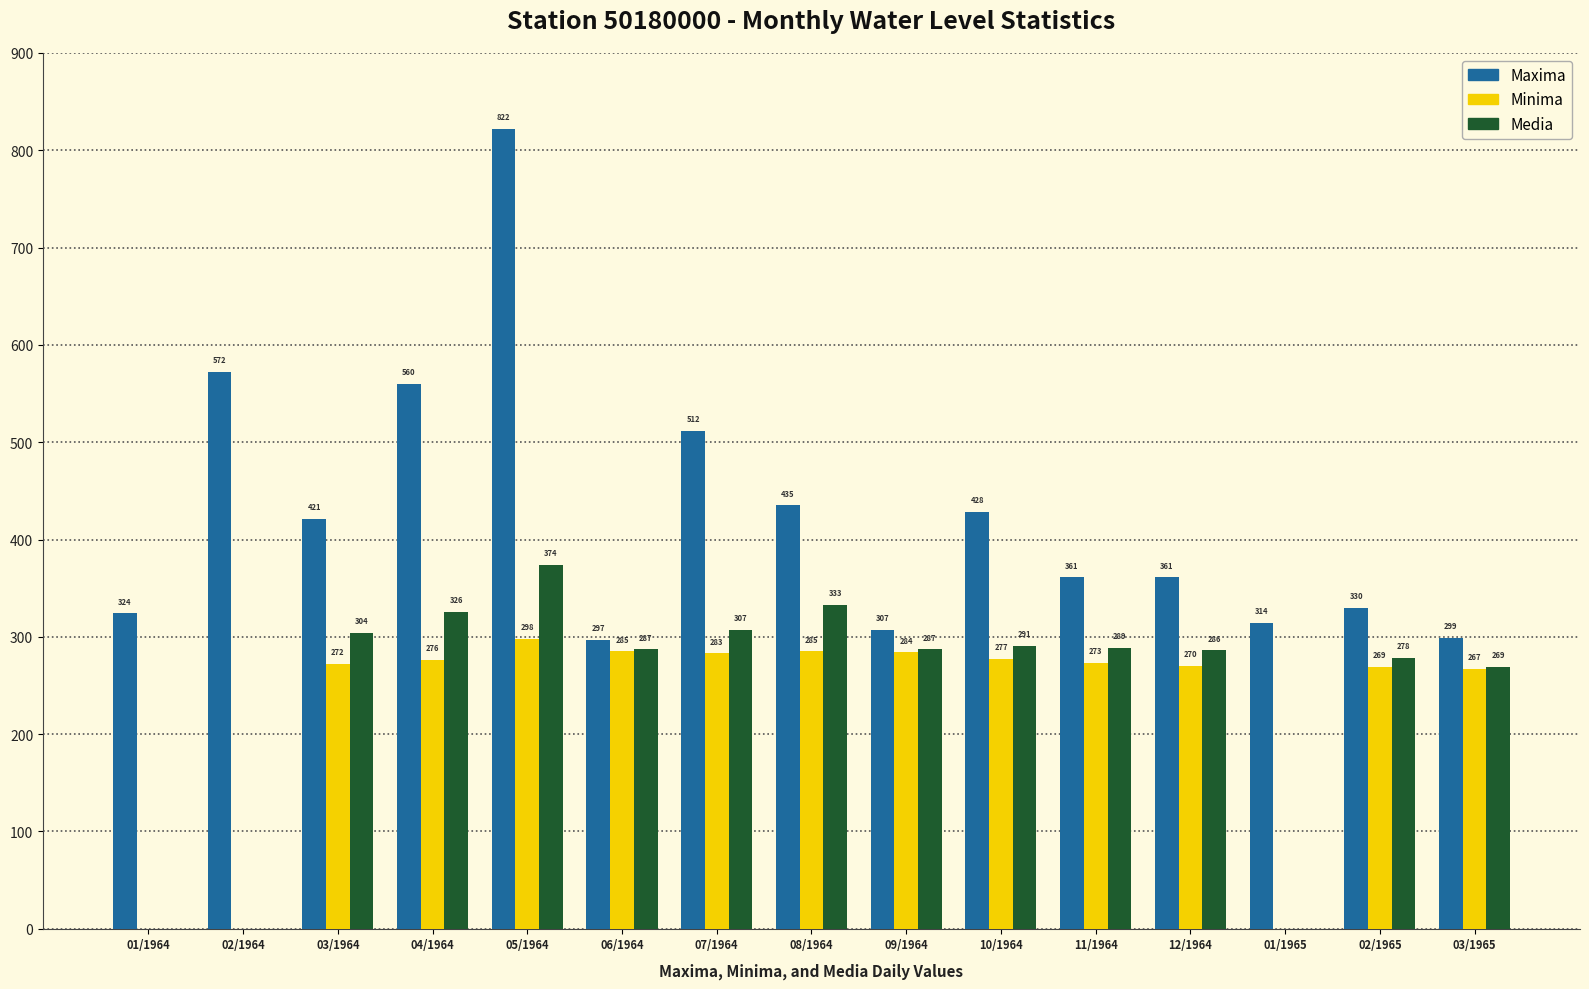

Which series has the widest spread of values?

Maxima